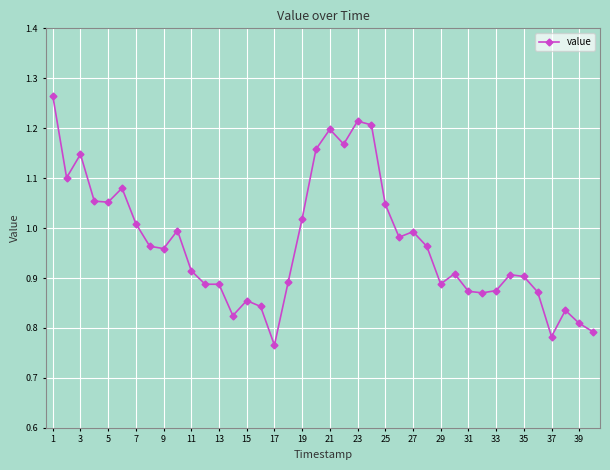

True or false: there are more than 1 points higher than both neighbors.

True